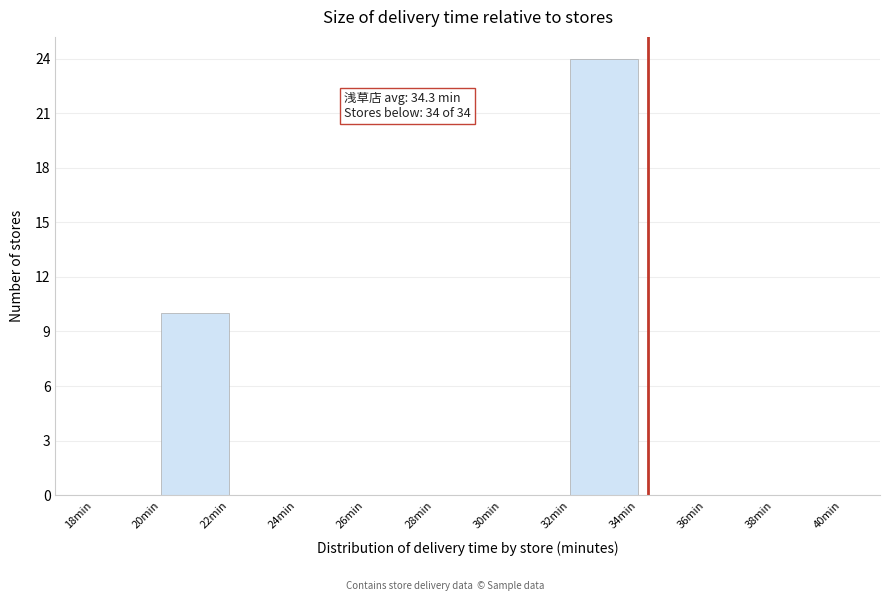

Which range on the x-axis has the tallest bar?

32 to 34